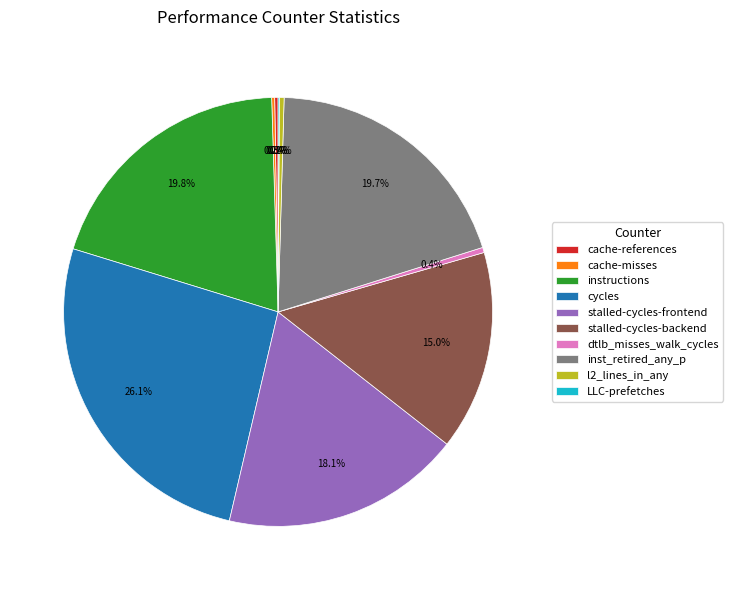

Which category has the biggest portion of the pie?

cycles